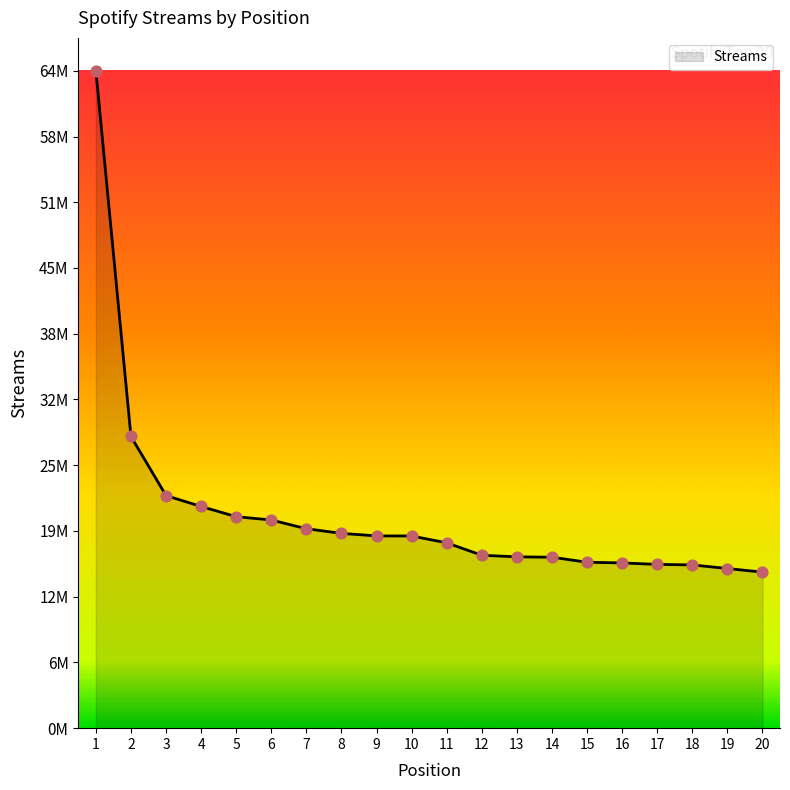

What is the ratio of the value at 8 to the value at 3?

0.8